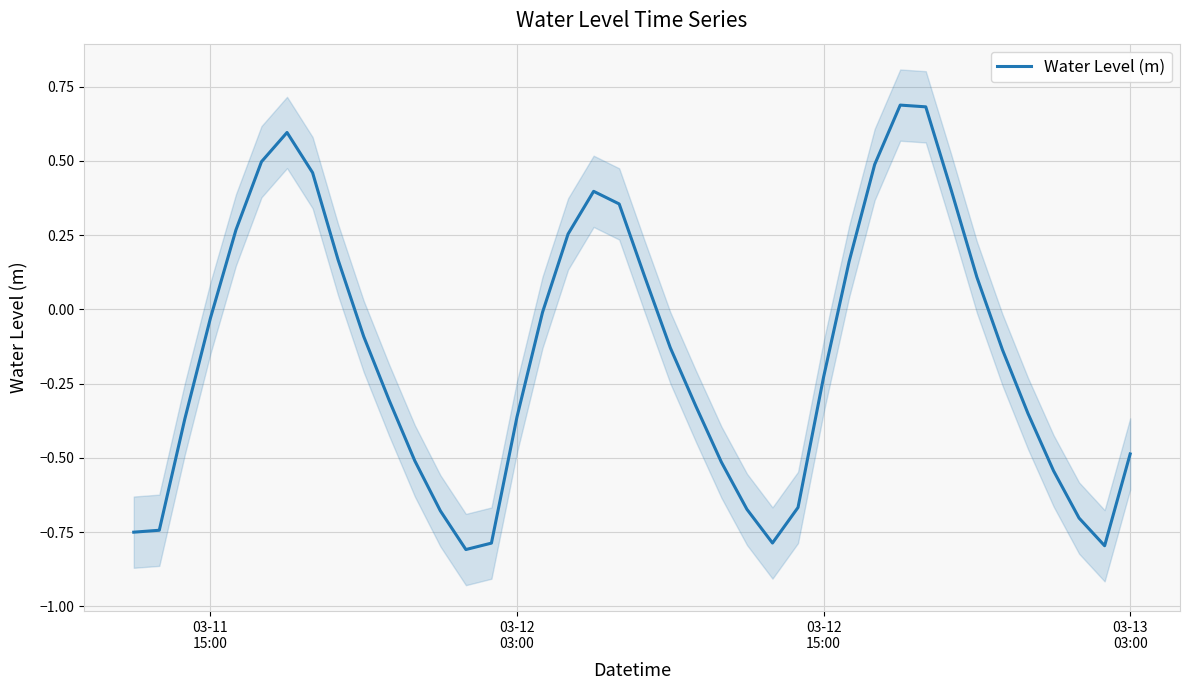

How many points are lower than both their immediate neighbors (excluding endpoints)?

3